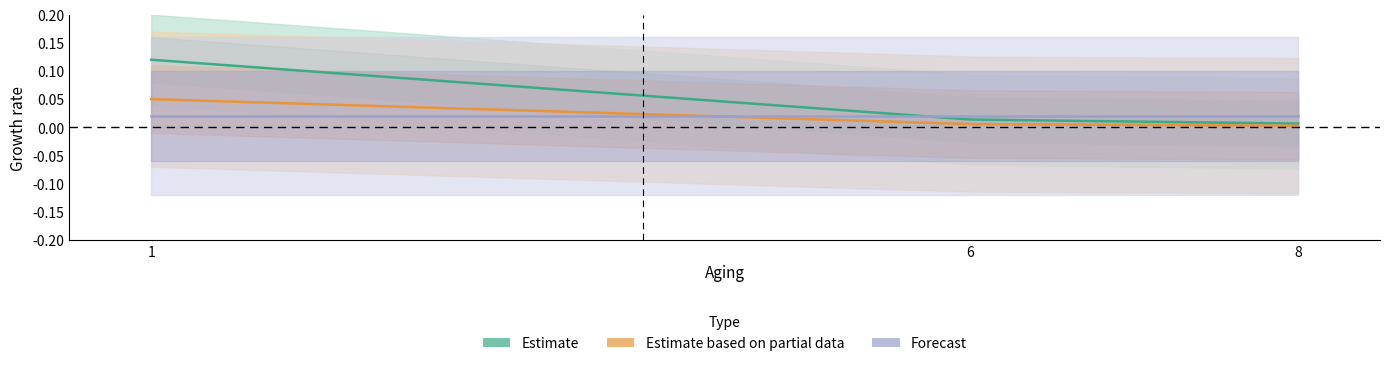

Where is Estimate based on partial data nearest to the value 0?

8